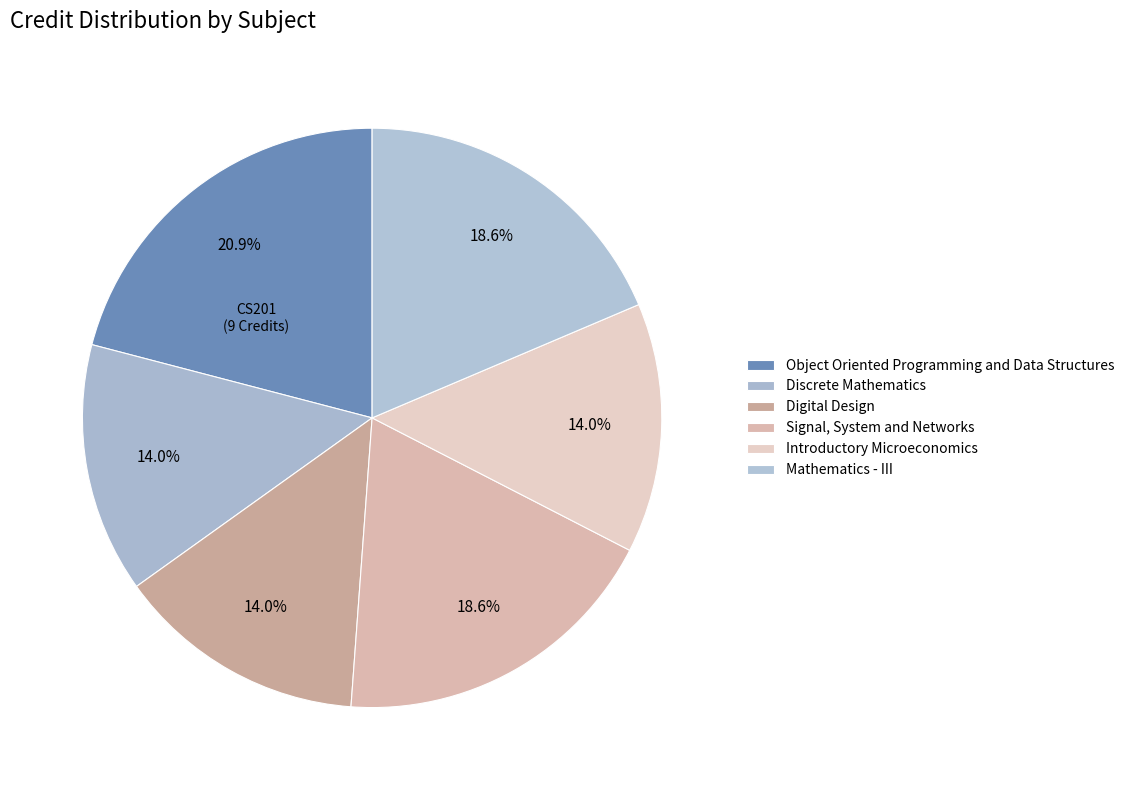

How many slices are in this pie chart?

6